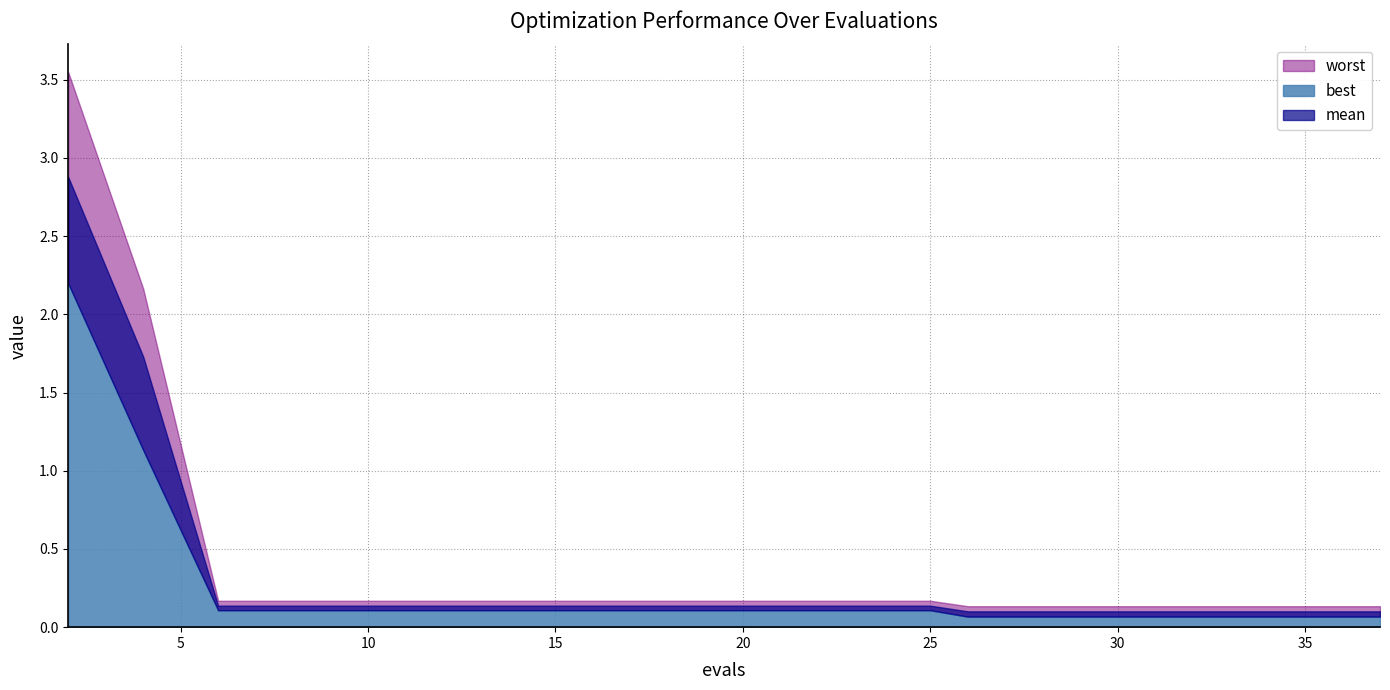

Is the value of best at 22 greater than the value of mean at 32?

Yes